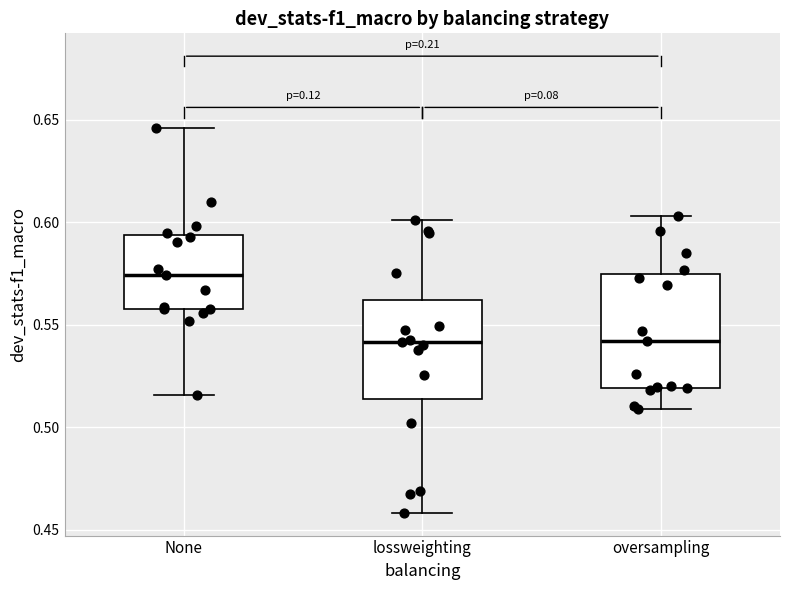

Reading left to right, transcribe this box plot: for each box, give where its median line is, the range the box spans, and where its two whiskers end, as read against the y-axis. The values are not printed on the chart, so give them approximately, as read against the axis.

None: median 0.575, box 0.560 to 0.595, whiskers 0.515 to 0.645
lossweighting: median 0.540, box 0.515 to 0.560, whiskers 0.460 to 0.600
oversampling: median 0.540, box 0.520 to 0.575, whiskers 0.510 to 0.605